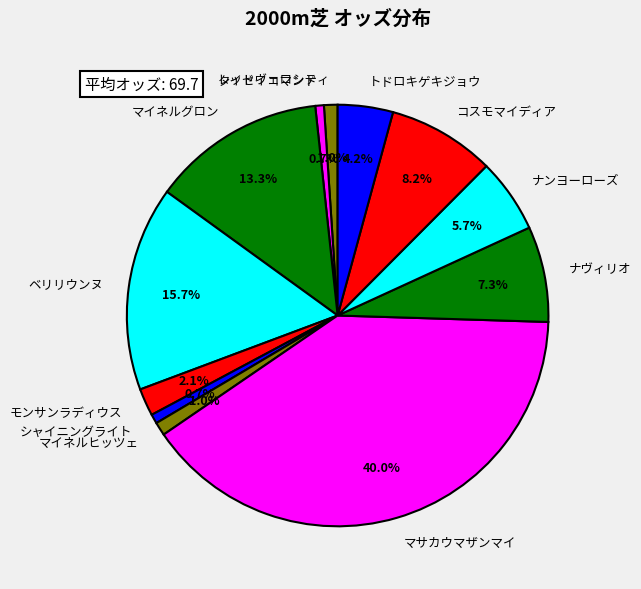

What percentage is the ベリリウンヌ slice, to the nearest percent?

16%